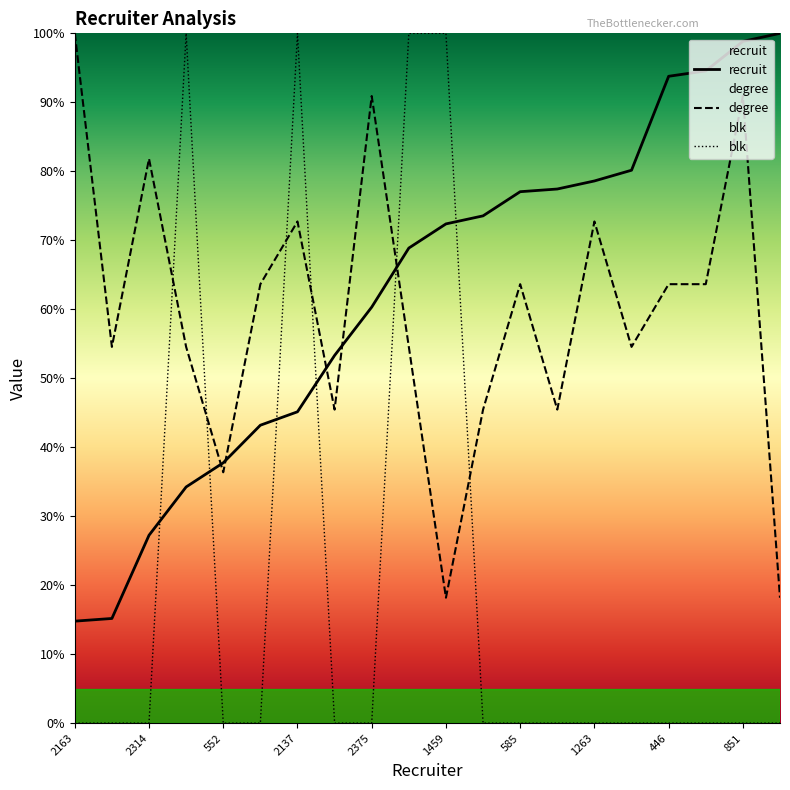

At which category does the chart reach its peak across all series?

19